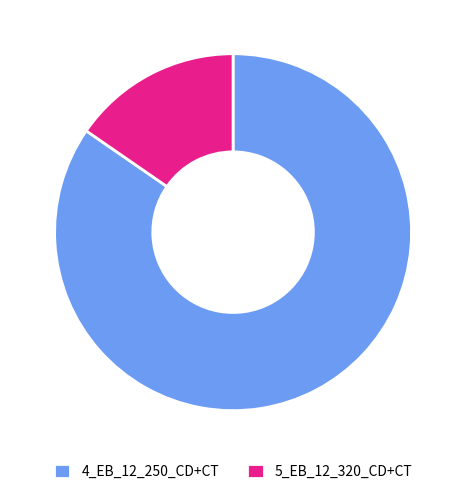

Which slice is the smallest?

5_EB_12_320_CD+CT